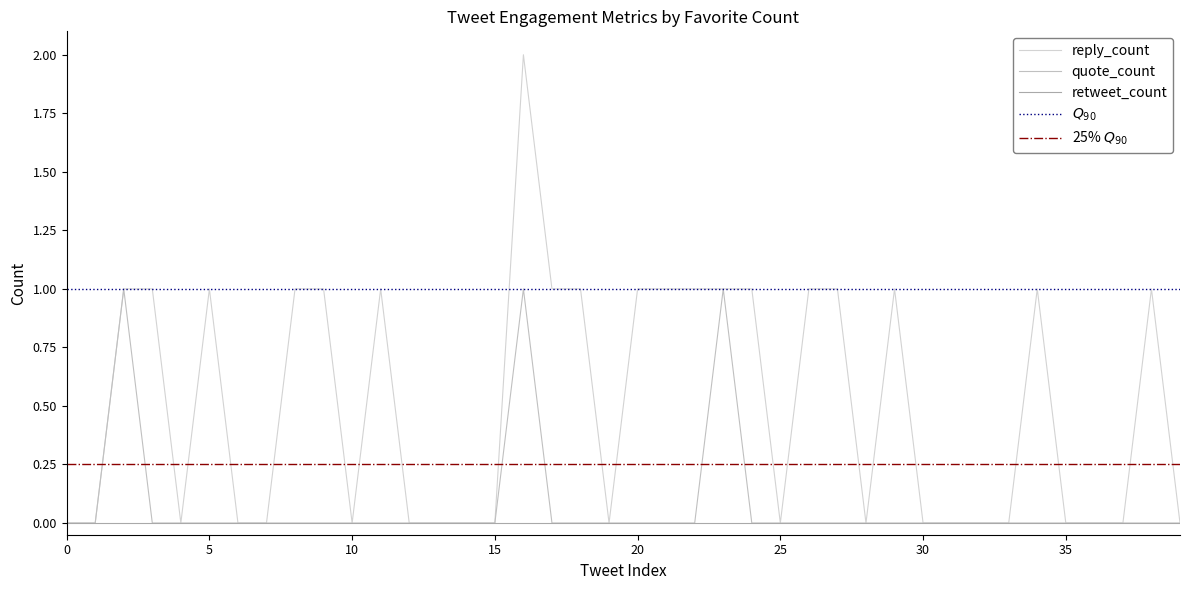

What is the label of the 27th point from the left?

26